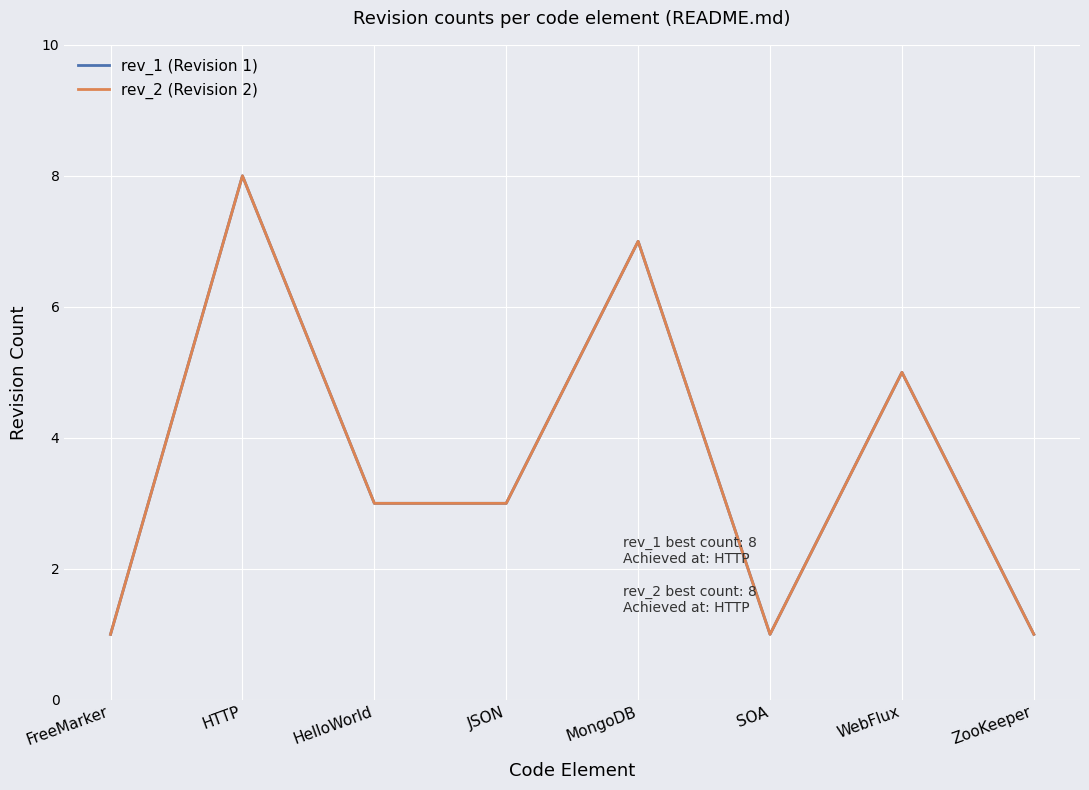

Reading right to left, extract all data points from this chart.

rev_1 (Revision 1): ZooKeeper=1	WebFlux=5	SOA=1	MongoDB=7	JSON=3	HelloWorld=3	HTTP=8	FreeMarker=1
rev_2 (Revision 2): ZooKeeper=1	WebFlux=5	SOA=1	MongoDB=7	JSON=3	HelloWorld=3	HTTP=8	FreeMarker=1